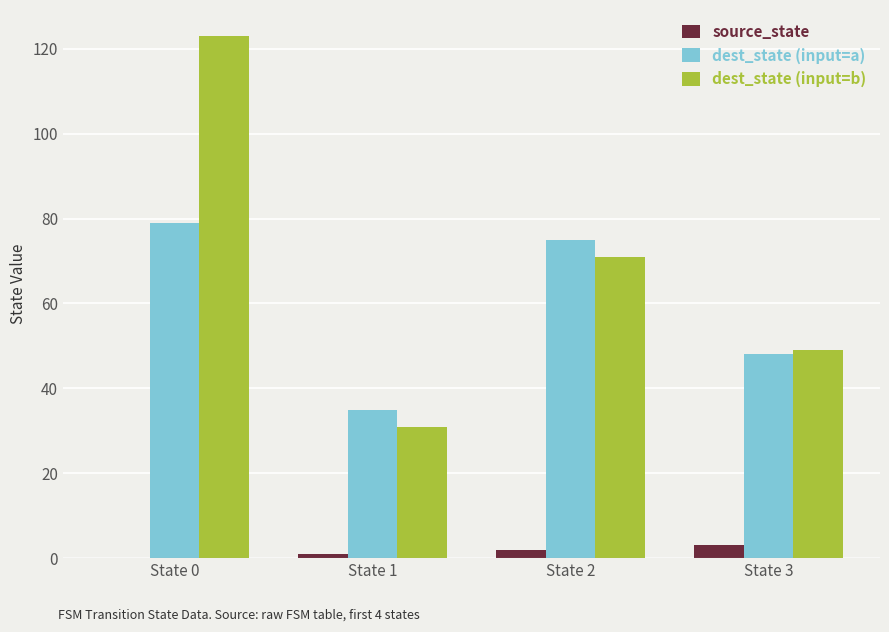

What is the sum of all dest_state (input=b) values?

274